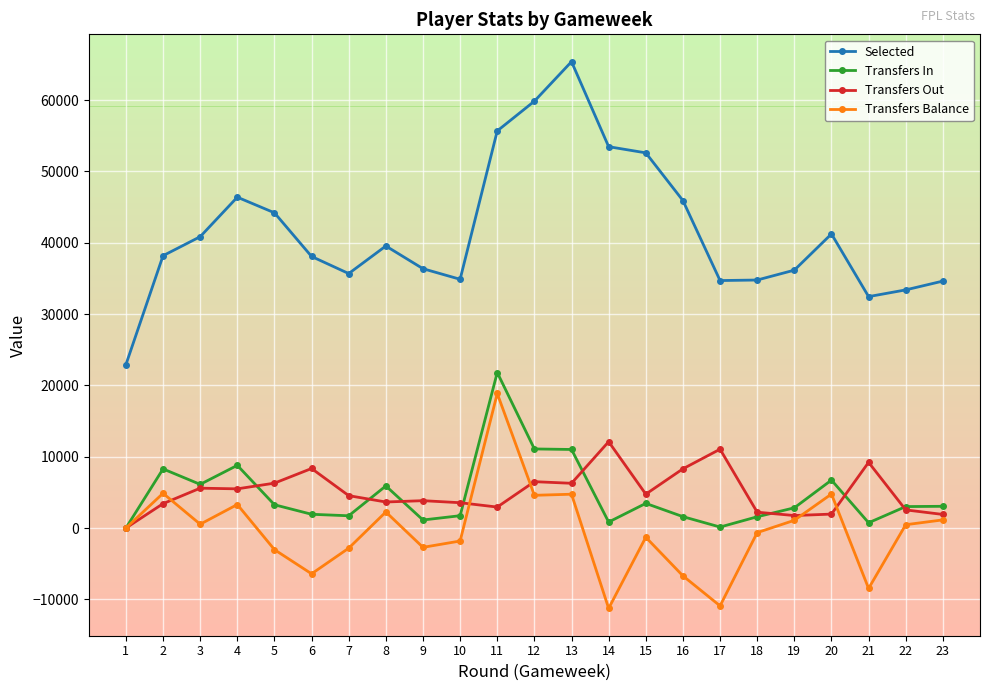

What is the maximum value shown in the chart?

65386